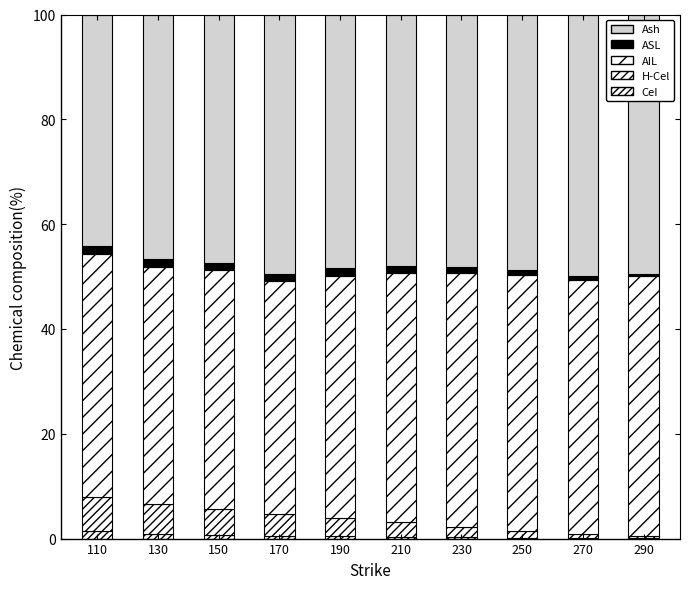

How many distinct data groups are displayed?

5